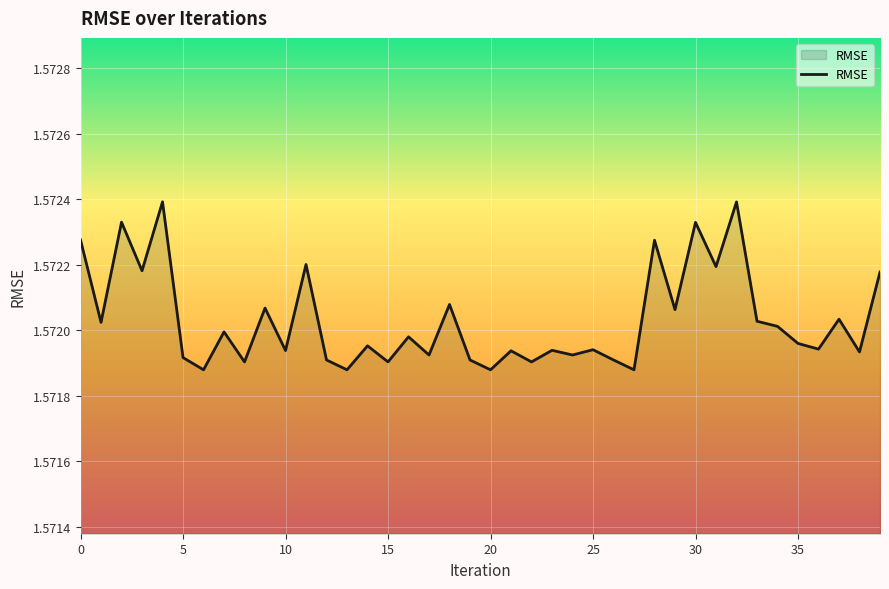

How many lines are shown in the chart?

1